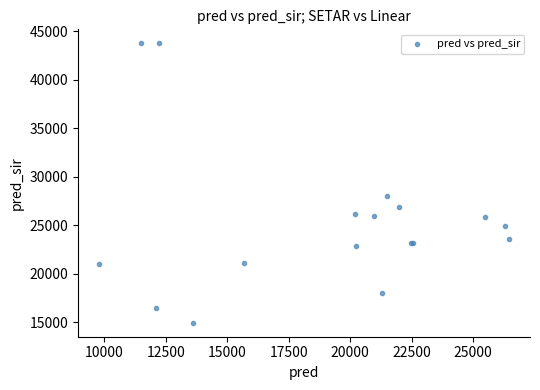

What Y value in the scatter plot is closest to 29339?

27955.0